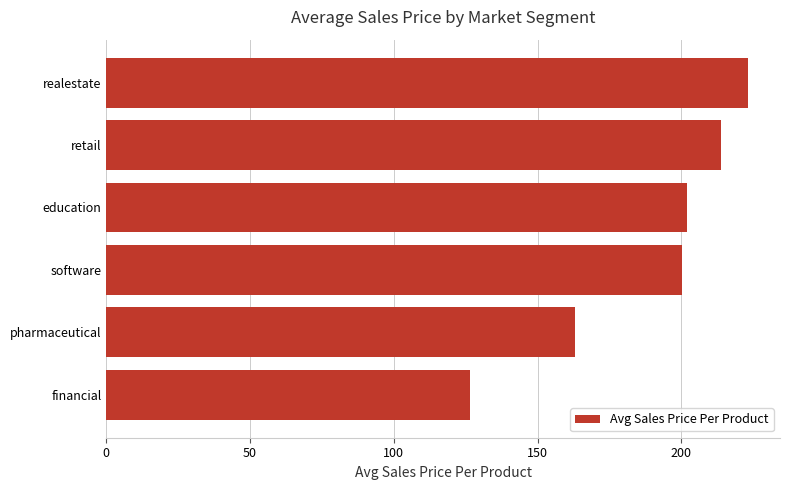

Reading top to bottom, transcribe all the data shown in this chart.

223.2	213.9	202.0	200.2	163.2	126.5